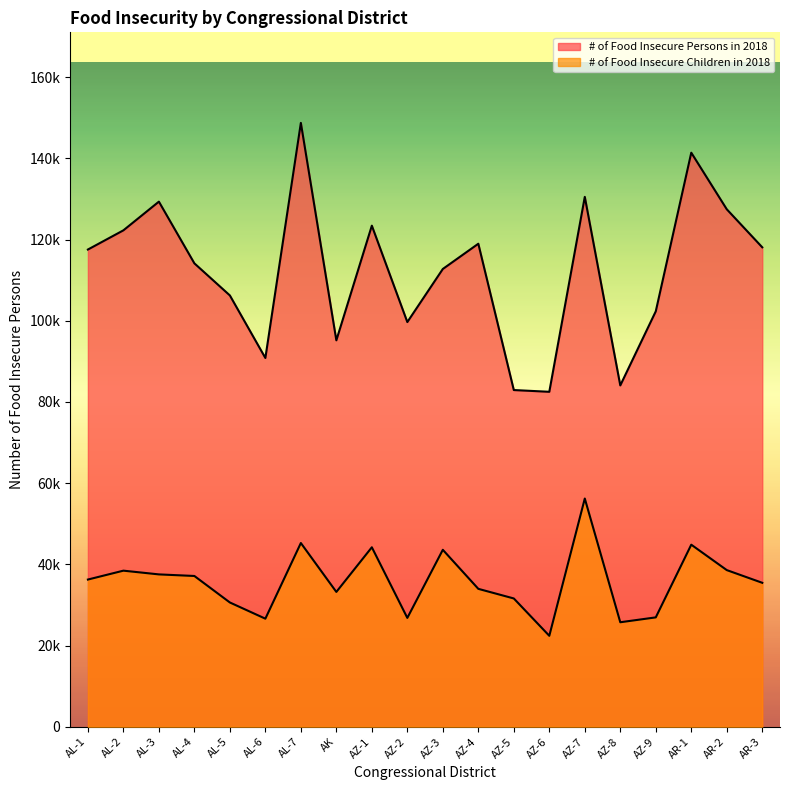

What is the label of the 10th point from the left?

AZ-2